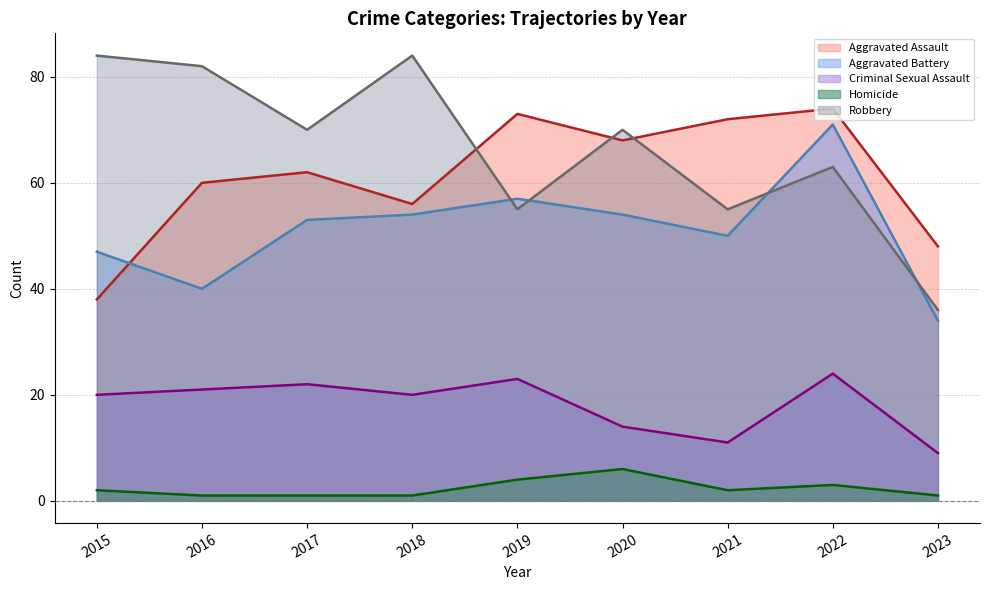

True or false: Aggravated Assault has a value of 87 at 2018.

False